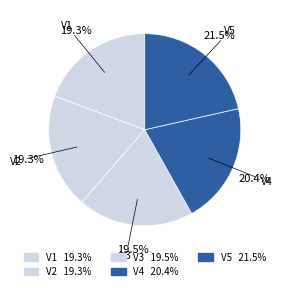

How many slices are in this pie chart?

5